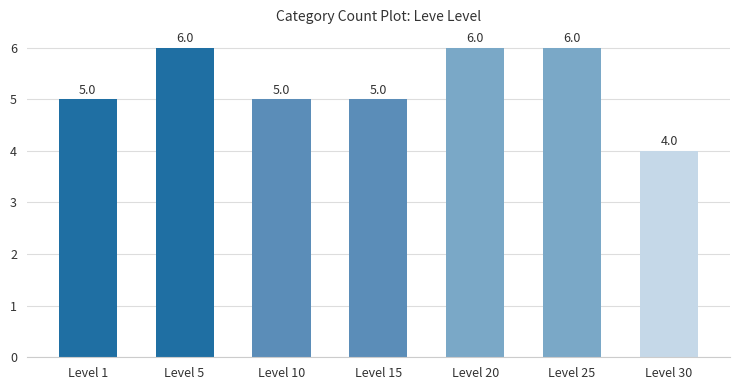

Read the value at Level 10.

5